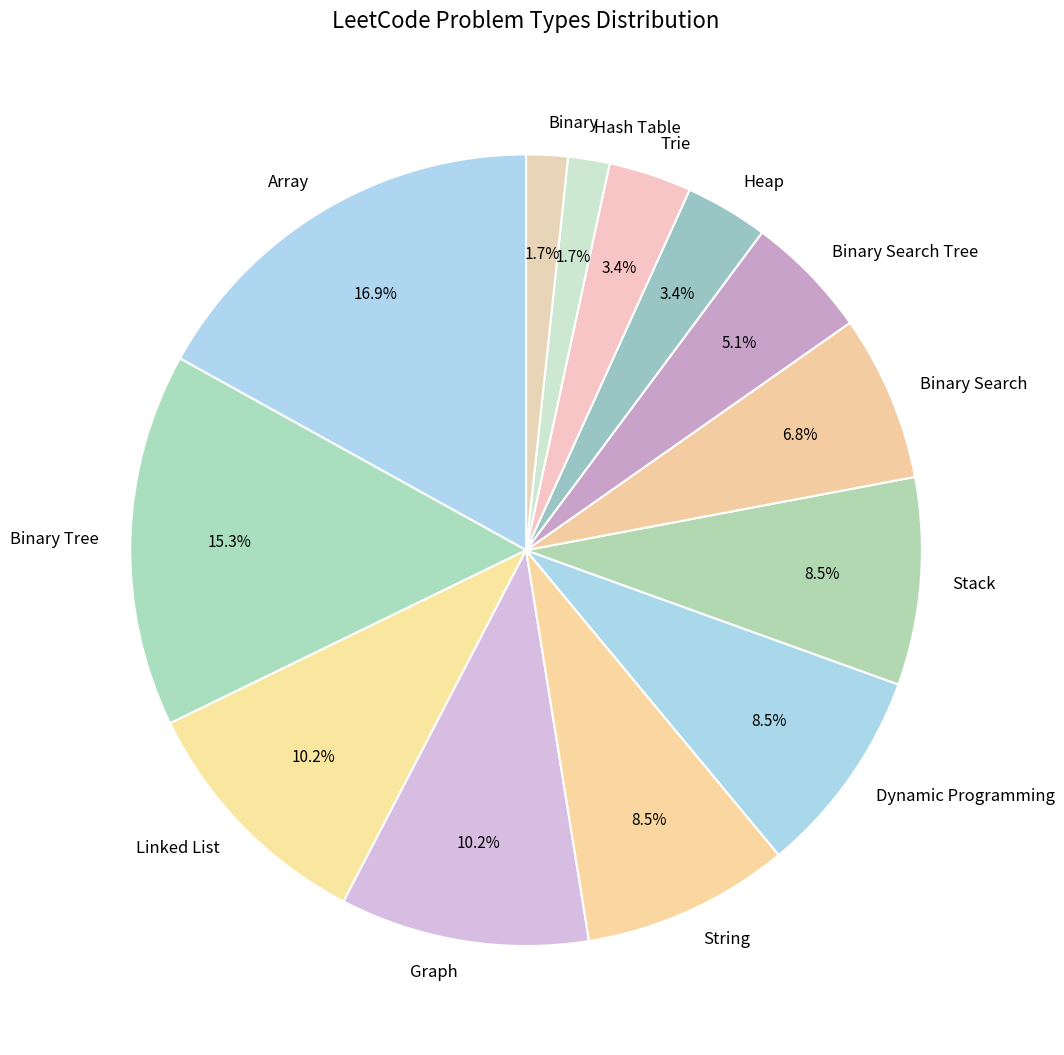

To the nearest percent, what is the average slice percentage?

8%